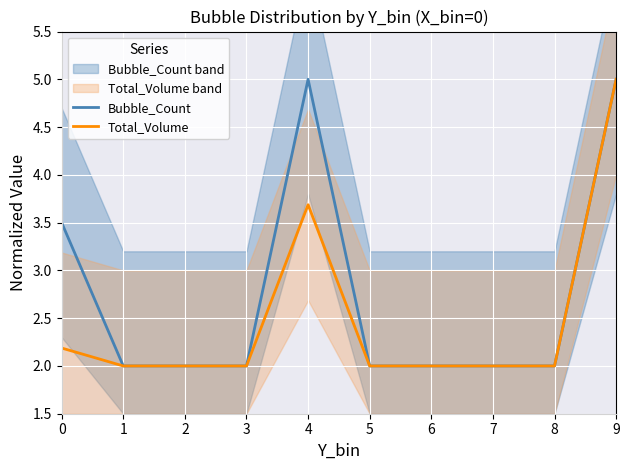

What is the sum of all Bubble_Count values?

27.5